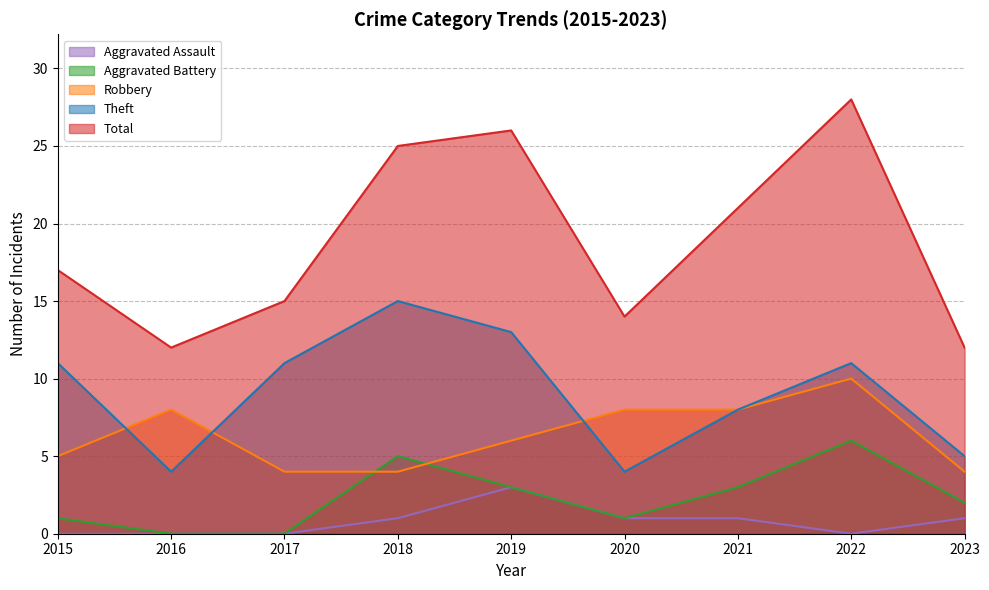

Is it true that Theft equals 22 at 2018?

False